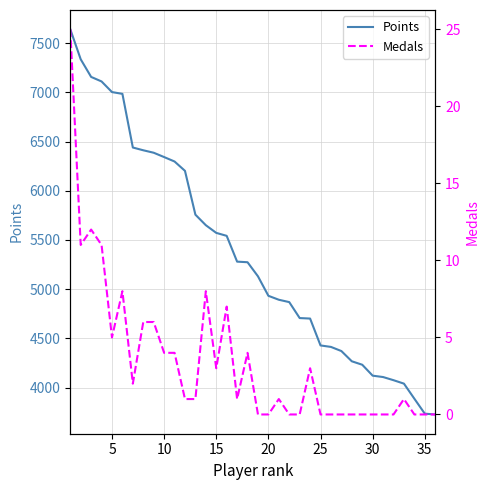

Which series has the largest total across all categories?

Points